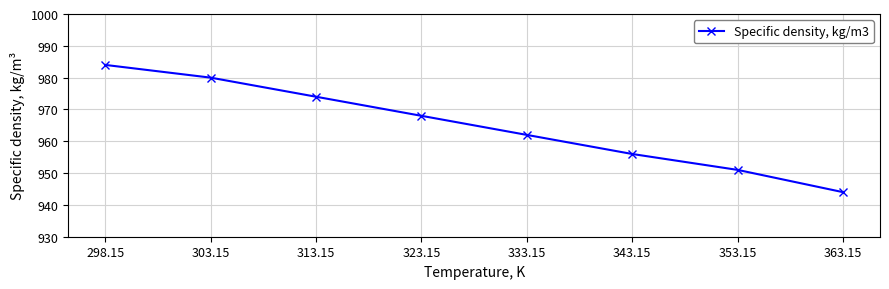

True or false: there are more than 0 points higher than both neighbors.

False